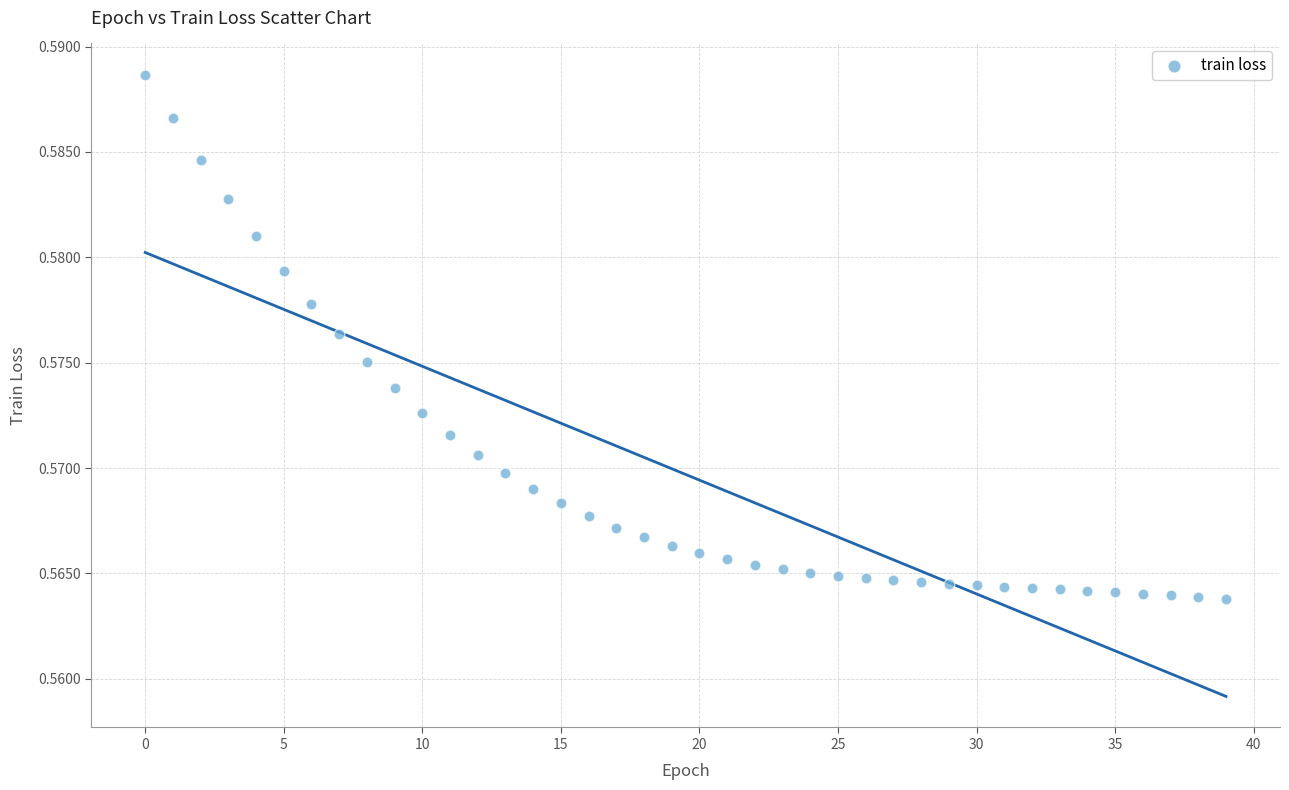

Count the number of points in this scatter plot.

40